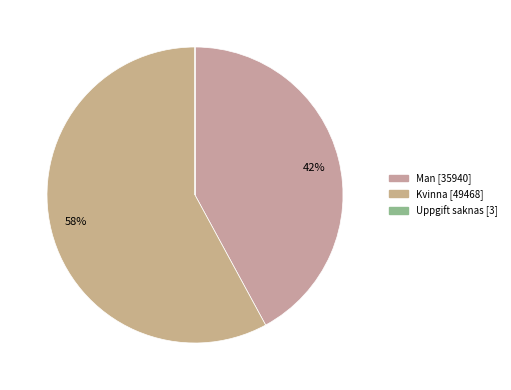

Between Kvinna and Man, which is larger?

Kvinna